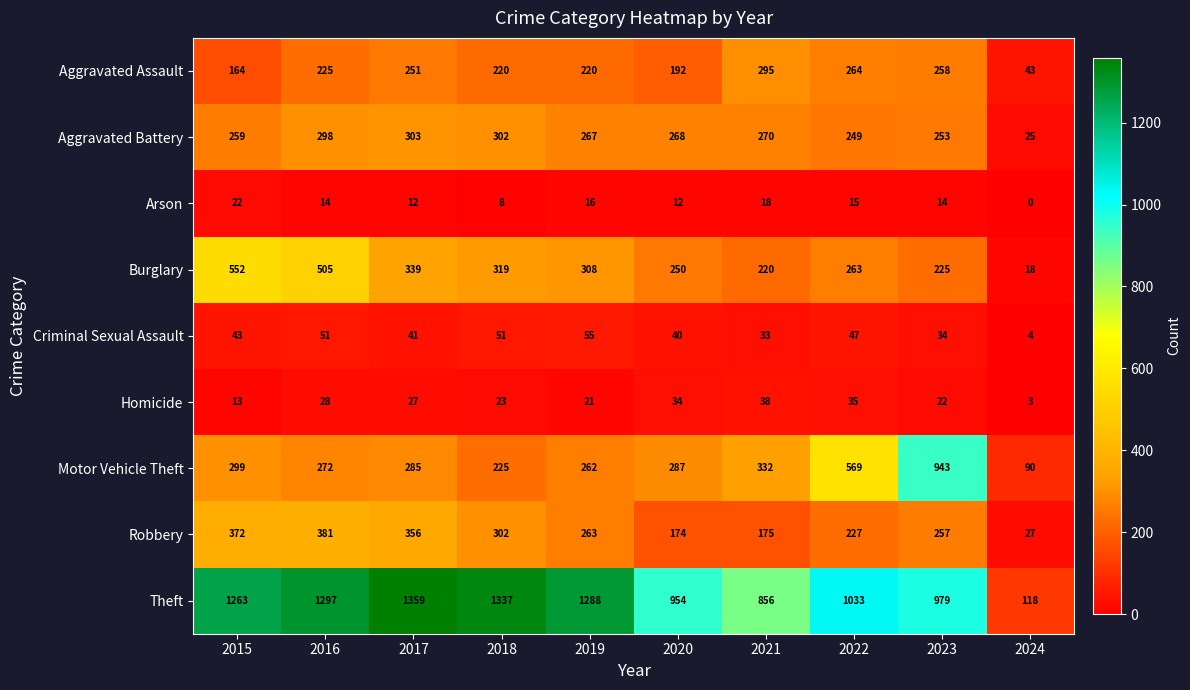

Is it true that Aggravated Battery equals 421 at 2016?

False